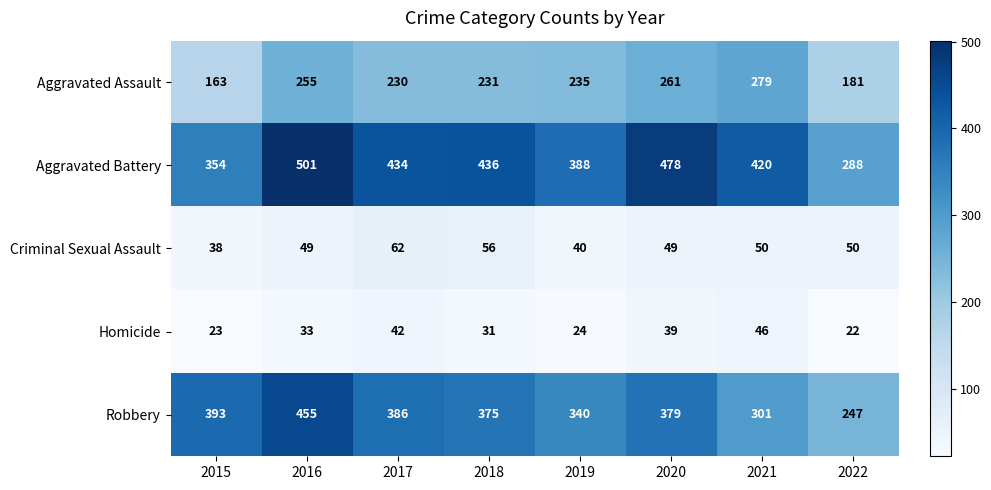

At 2020, list the series in order from smallest to largest.

Homicide, Criminal Sexual Assault, Aggravated Assault, Robbery, Aggravated Battery